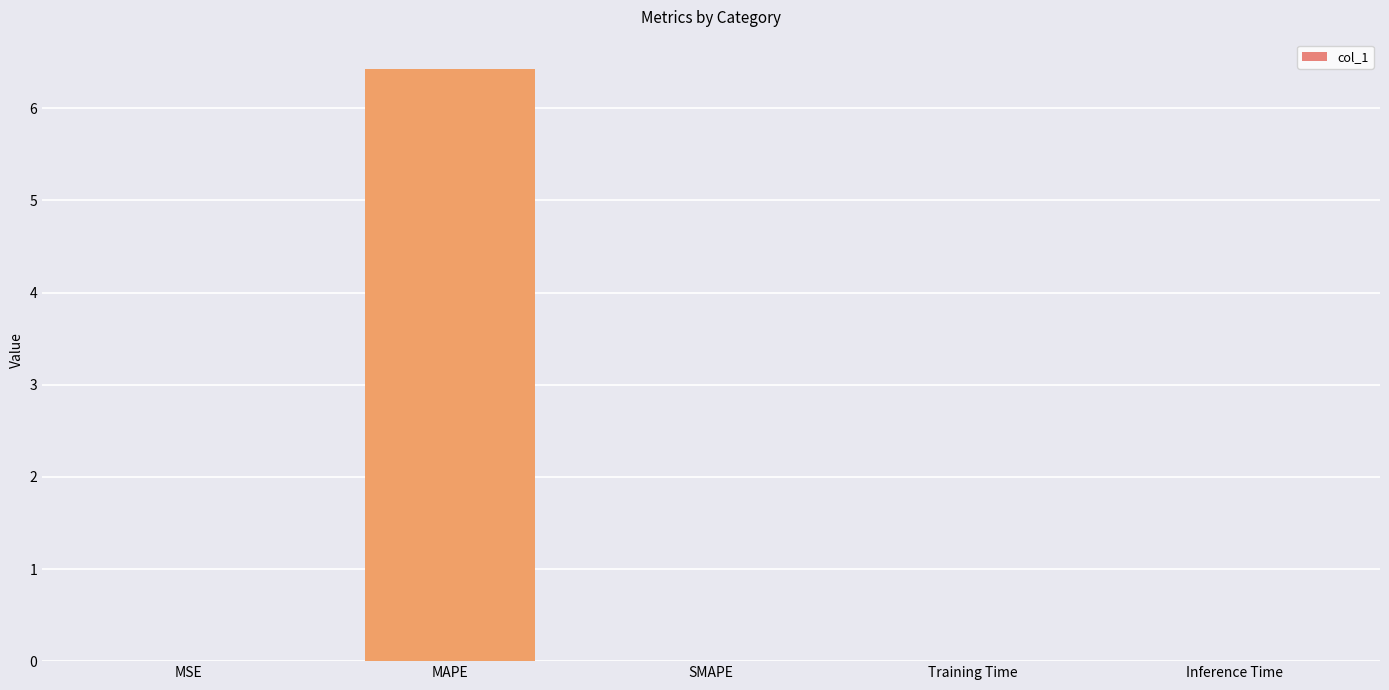

Which has a higher value, Training Time or MAPE?

MAPE